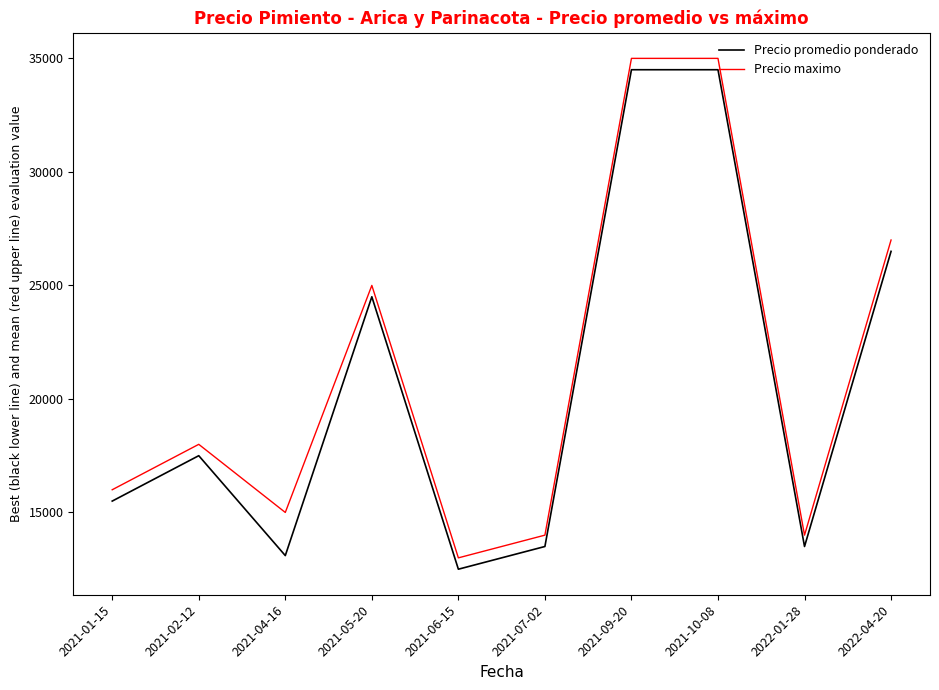

What is the total value across all series at 2021-05-20?

49500